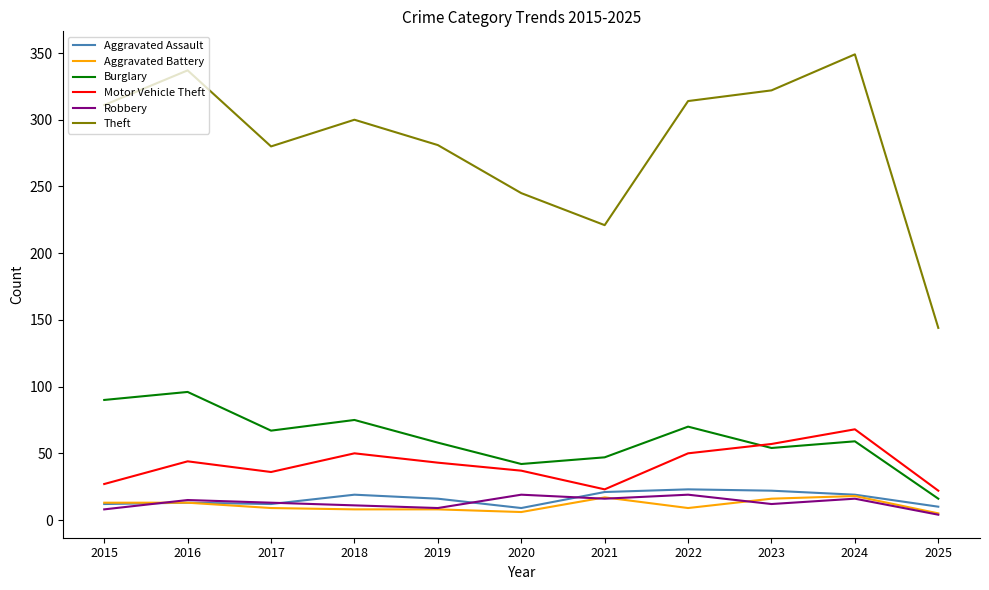

Is it true that Aggravated Assault equals 10 at 2025?

True